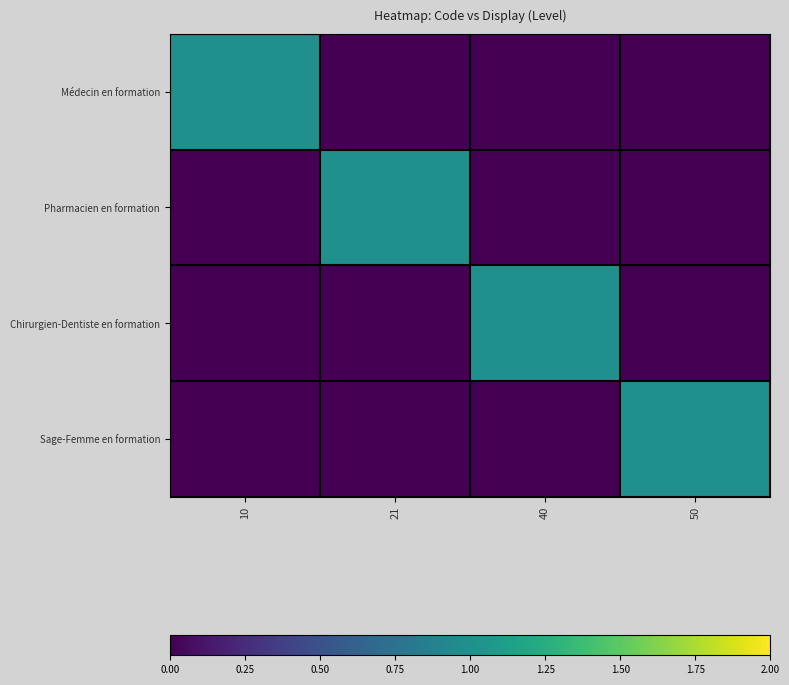

Reading right to left, transcribe all the data shown in this chart.

Médecin en formation: 50=0	40=0	21=0	10=1
Pharmacien en formation: 50=0	40=0	21=1	10=0
Chirurgien-Dentiste en formation: 50=0	40=1	21=0	10=0
Sage-Femme en formation: 50=1	40=0	21=0	10=0